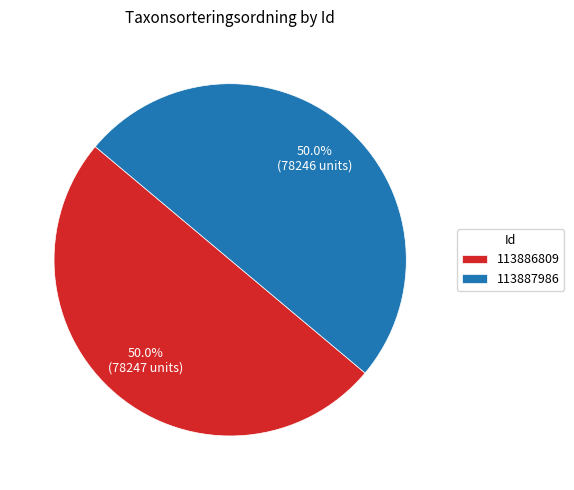

What is the total percentage of 113886809 and 113887986?

100.0%